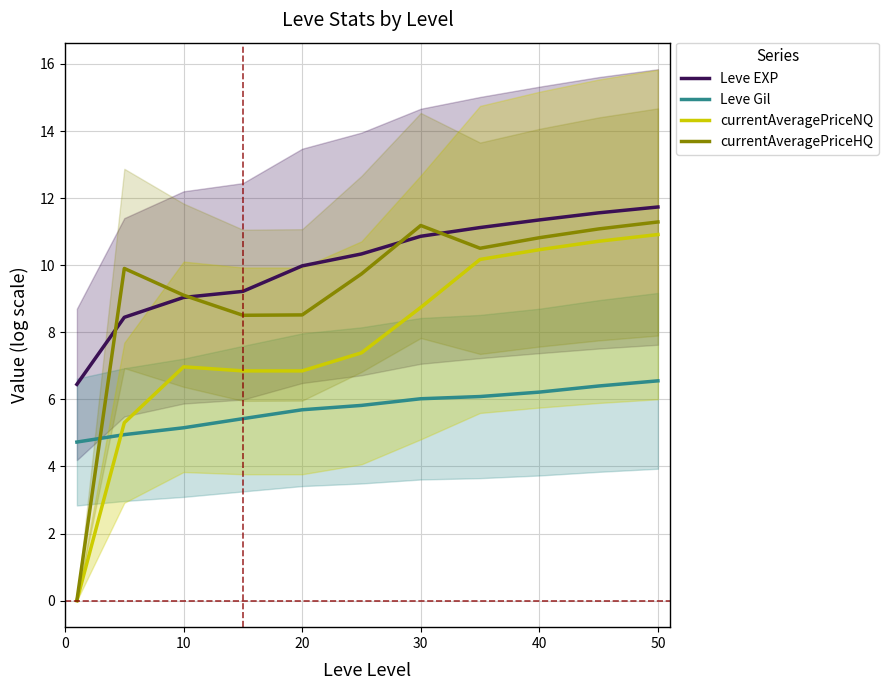

True or false: Leve EXP and currentAveragePriceNQ cross at least once.

False